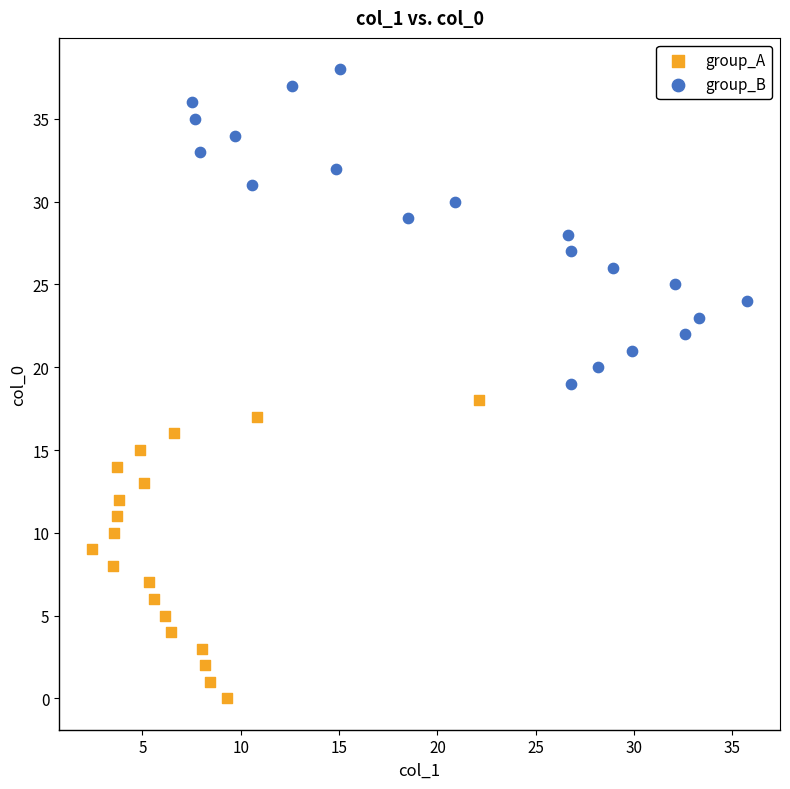

Which series contains the lowest Y value?

group_A